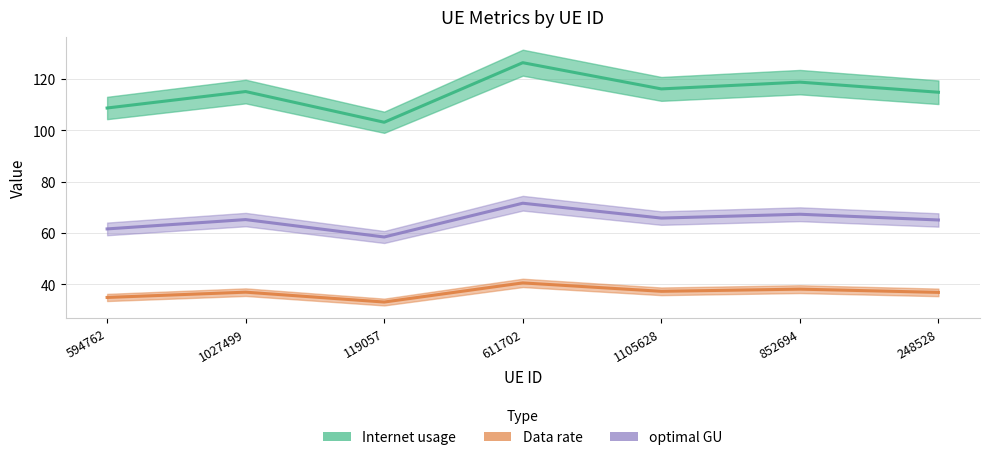

In Data rate, how many points are lower than both neighbors (excluding endpoints)?

2